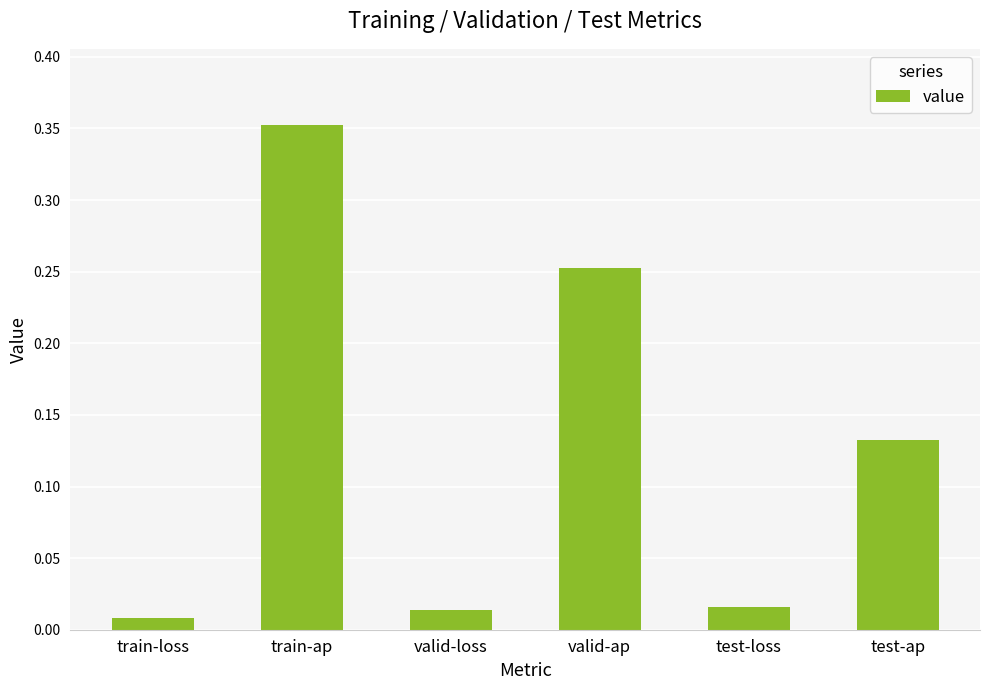

Which category has the highest value across all series?

train-ap